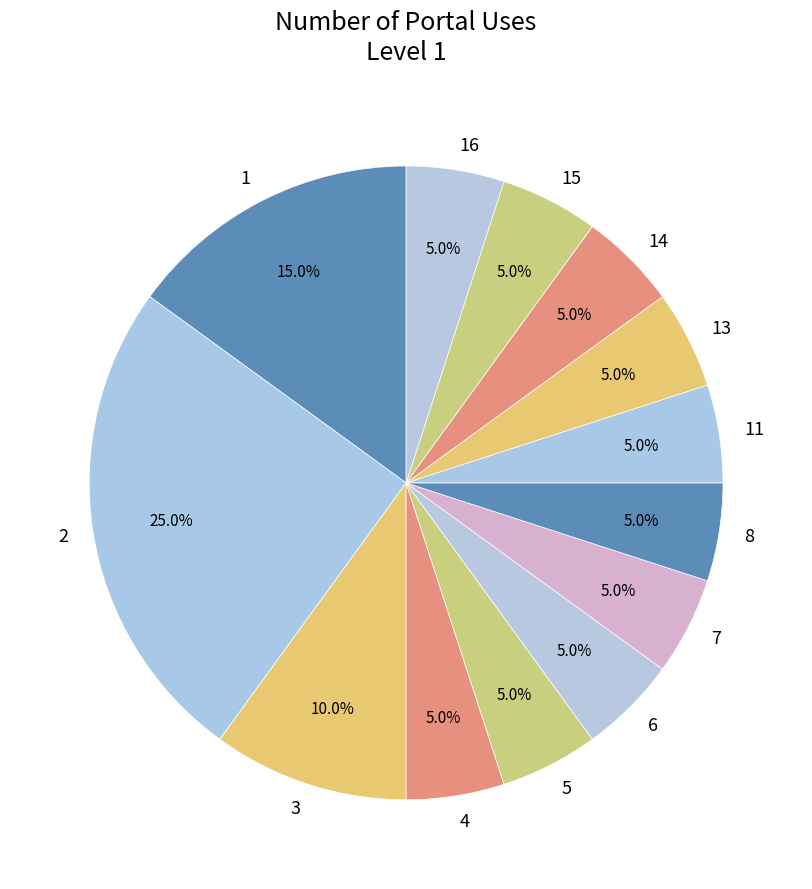

To the nearest percent, what is the difference between the largest and smallest slice percentages?

20%